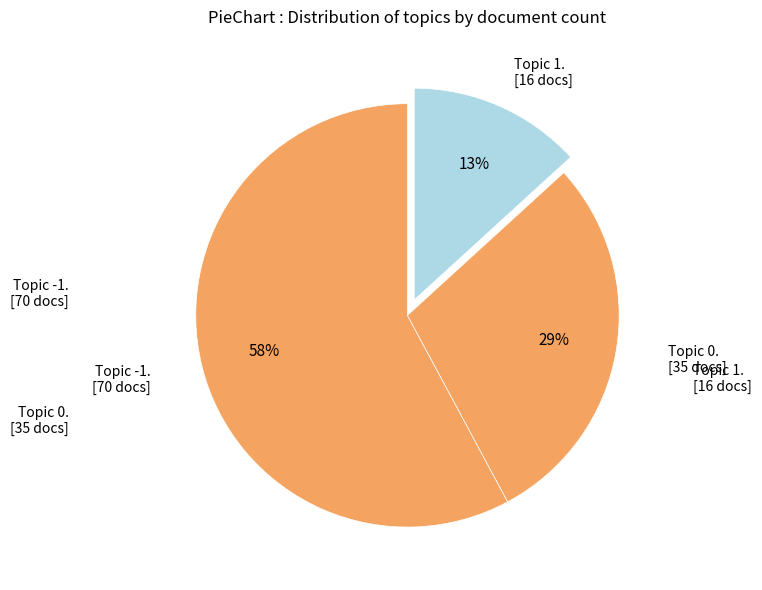

Which category has the biggest portion of the pie?

-1